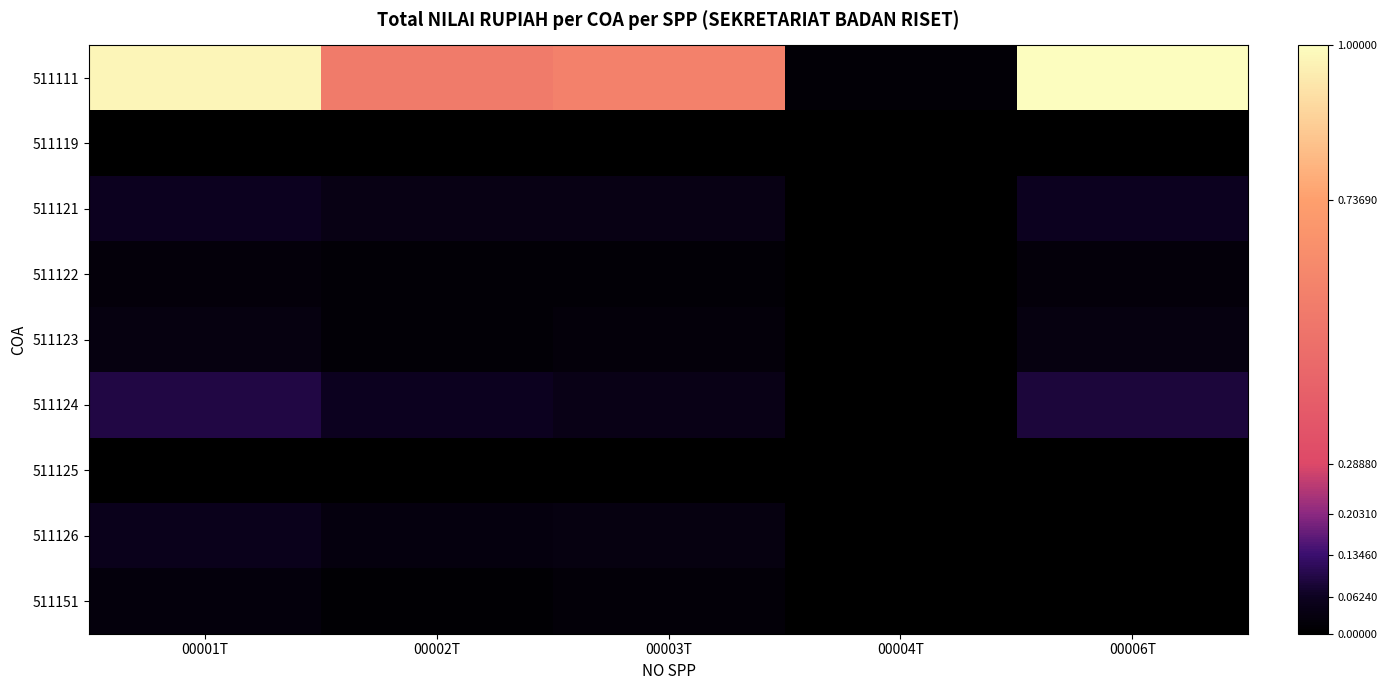

At 00006T, list the series in order from smallest to largest.

511126, 511151, 511119, 511125, 511122, 511123, 511121, 511124, 511111